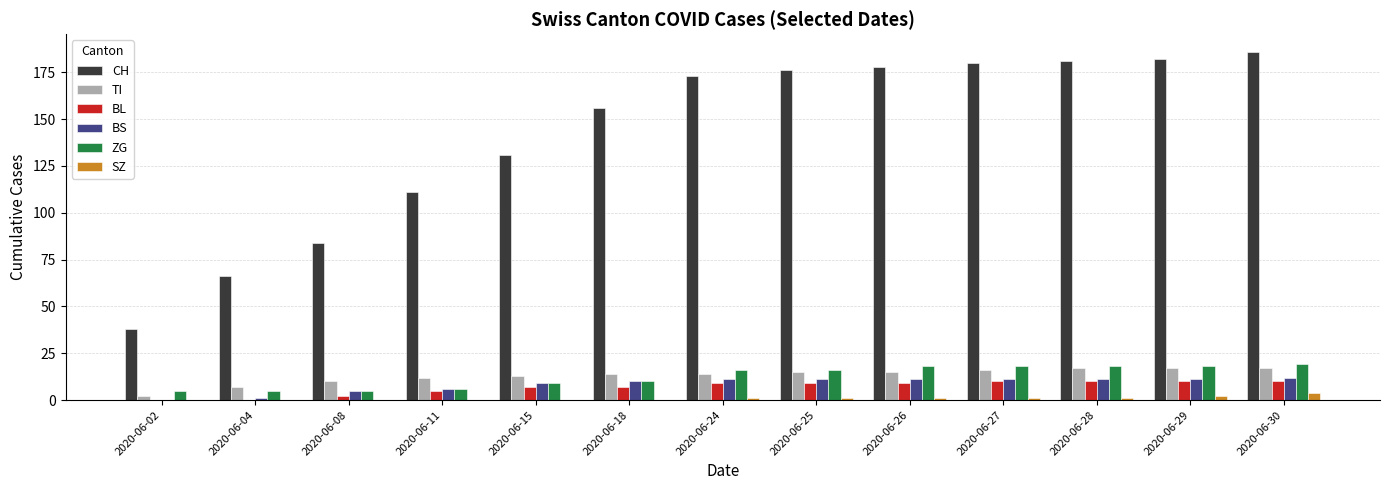

Which series changed the most between 2020-06-27 and 2020-06-30?

CH